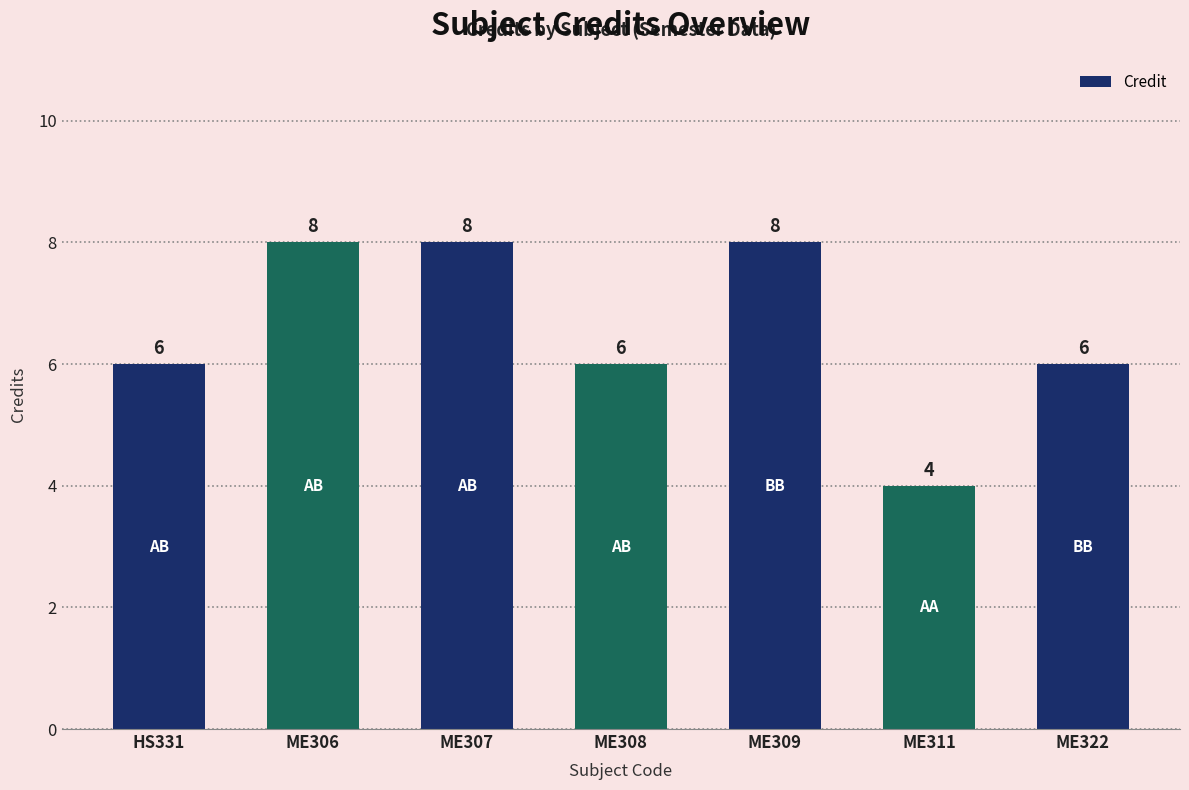

What is the difference between the values at ME311 and HS331?

2